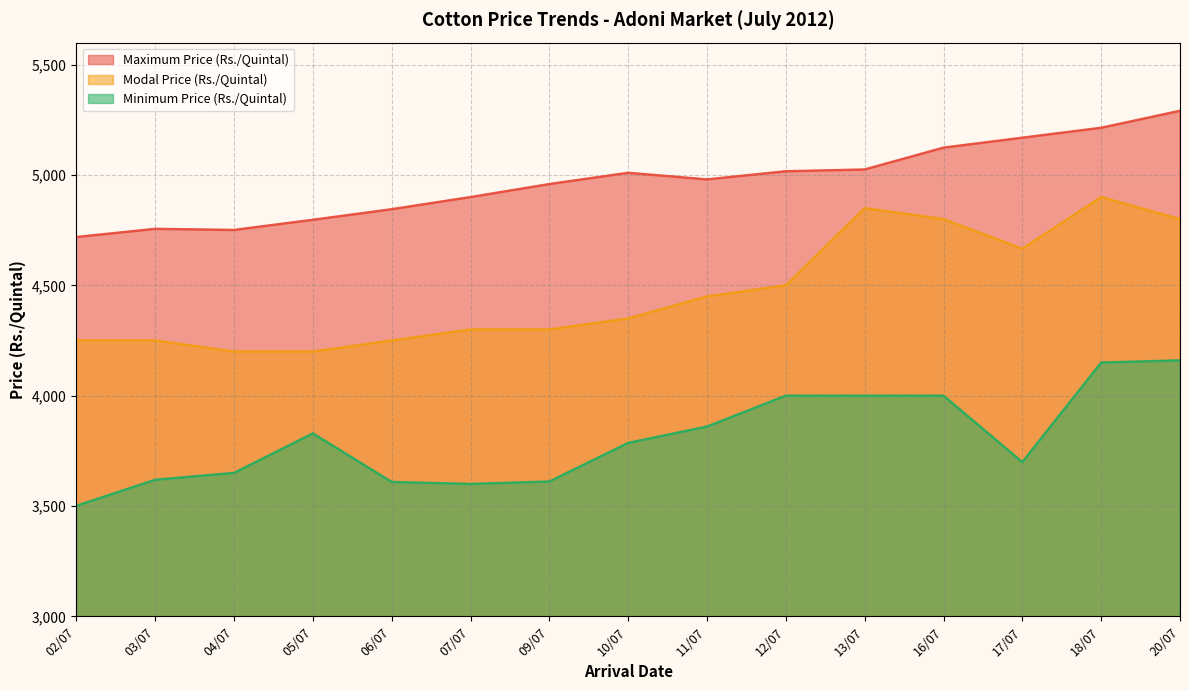

Which series has the largest range (max minus min)?

Modal Price (Rs./Quintal)